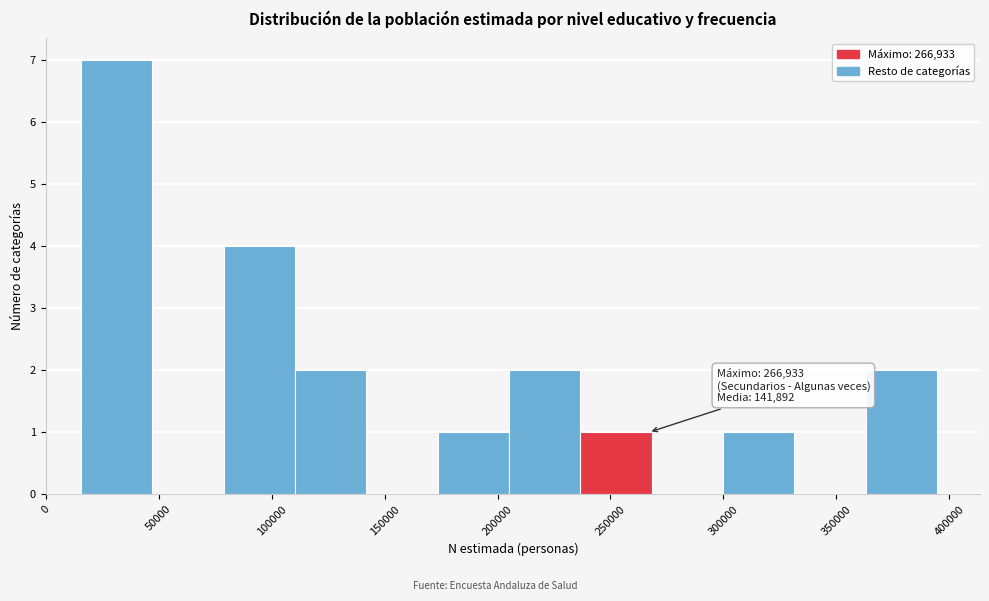

Which range on the x-axis has the tallest bar?

15000 to 45000